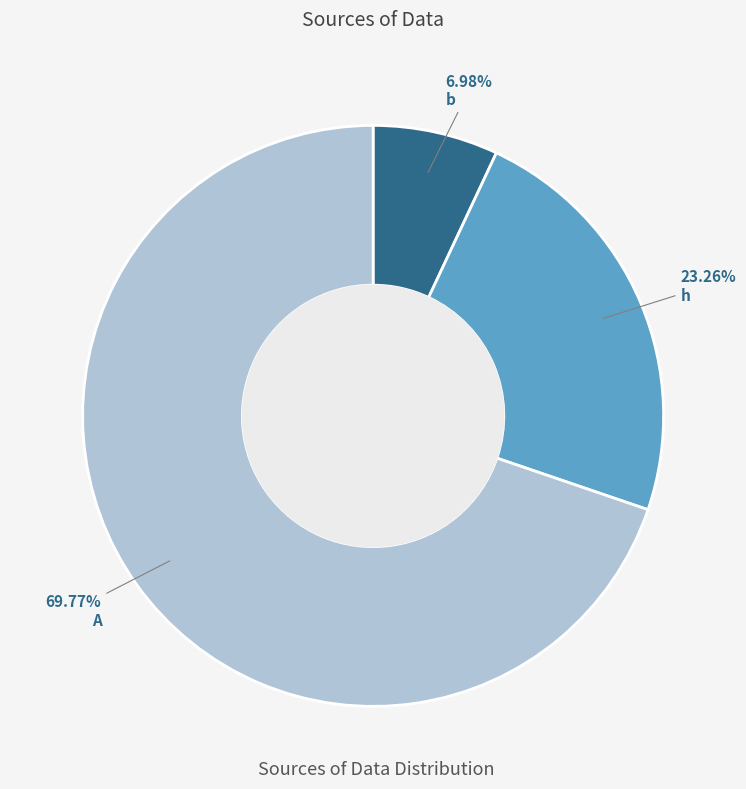

Is there any slice that represents more than half of the pie?

Yes